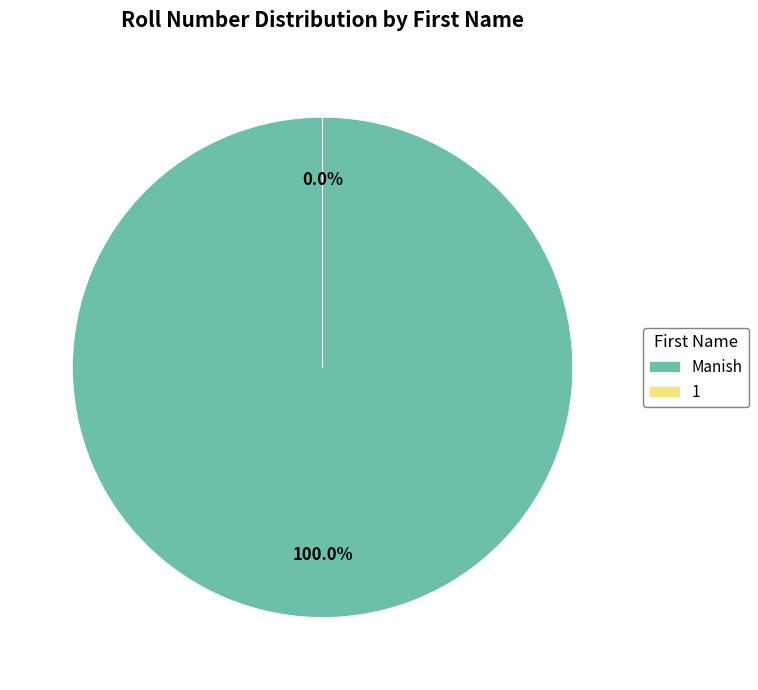

Which category has the smallest portion of the pie?

1